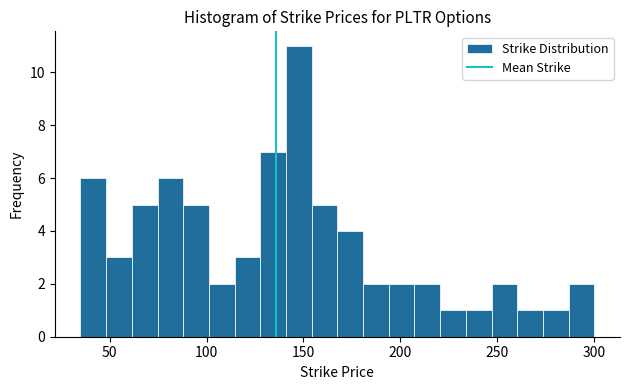

Around what value on the x-axis is the tallest bar? Give the approximate position of its centre, as read against the axis.

150